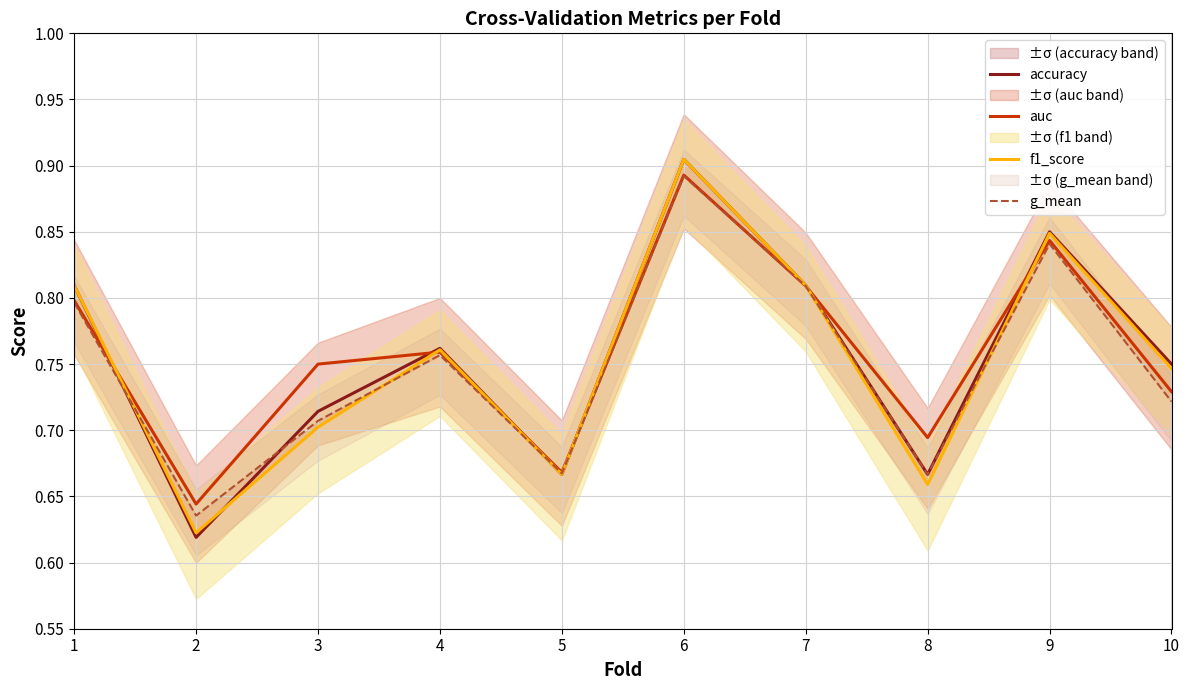

What is the total value across all series at 1?

3.2